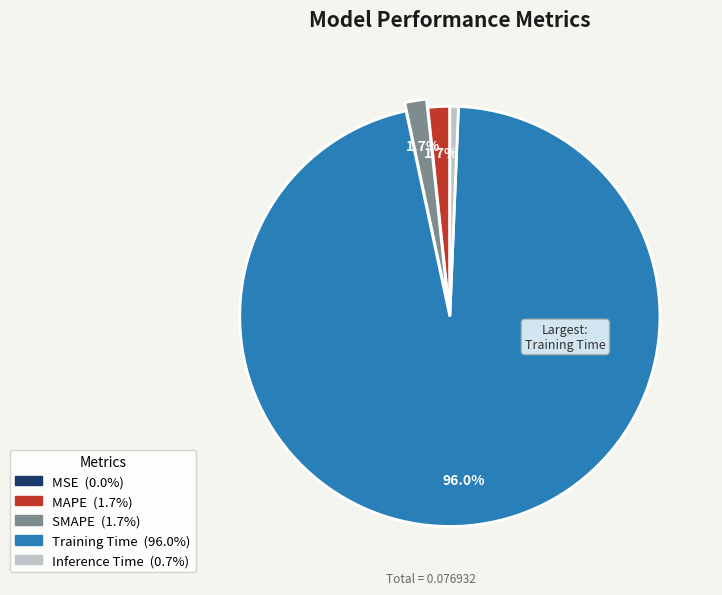

What is the largest slice in the pie chart?

Training Time